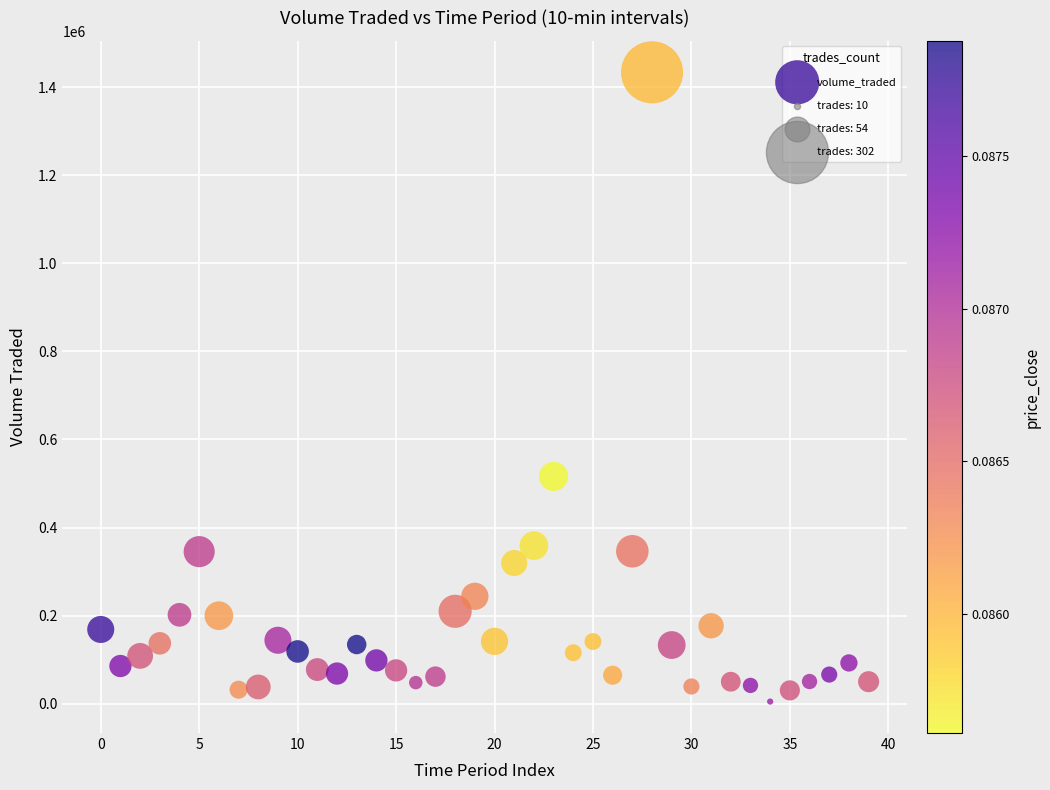

What is the range of Y values (max minus min)?

1428467.1